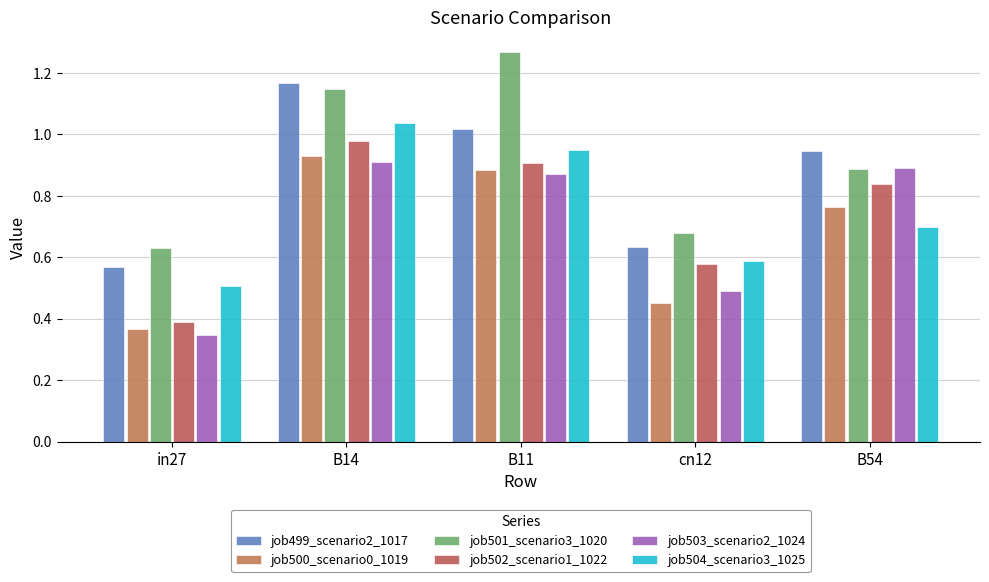

Reading right to left, extract all data points from this chart.

job499_scenario2_1017: B54=0.9	cn12=0.6	B11=1.0	B14=1.2	in27=0.6
job500_scenario0_1019: B54=0.8	cn12=0.5	B11=0.9	B14=0.9	in27=0.4
job501_scenario3_1020: B54=0.9	cn12=0.7	B11=1.3	B14=1.1	in27=0.6
job502_scenario1_1022: B54=0.8	cn12=0.6	B11=0.9	B14=1.0	in27=0.4
job503_scenario2_1024: B54=0.9	cn12=0.5	B11=0.9	B14=0.9	in27=0.3
job504_scenario3_1025: B54=0.7	cn12=0.6	B11=0.9	B14=1.0	in27=0.5